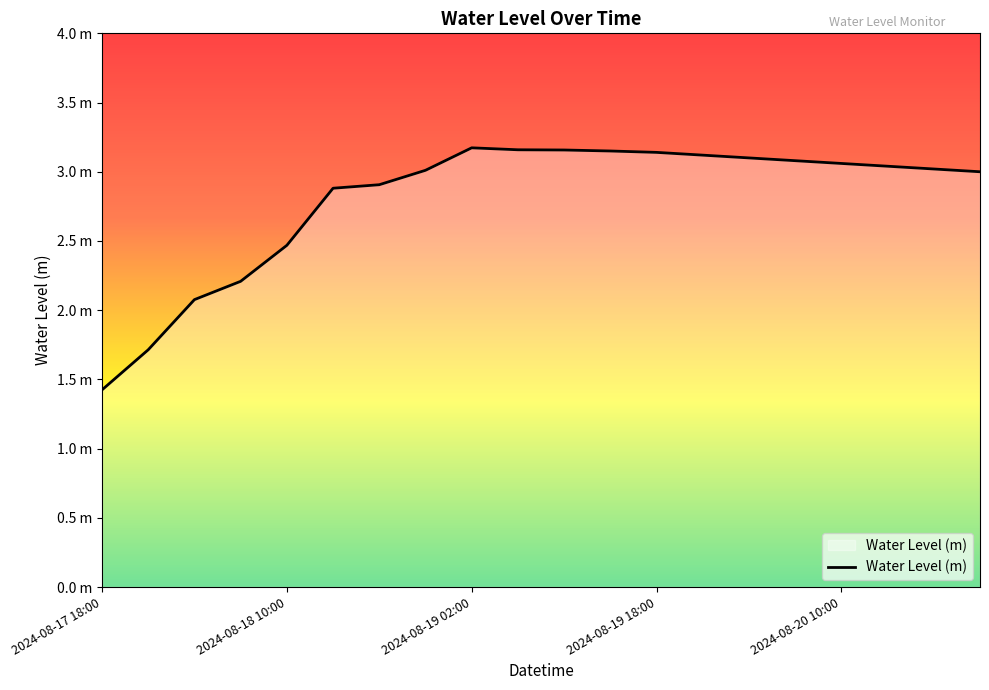

What is the average value?

2.8